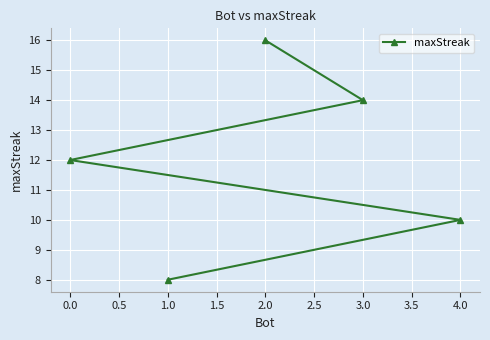

What is the average value?

12